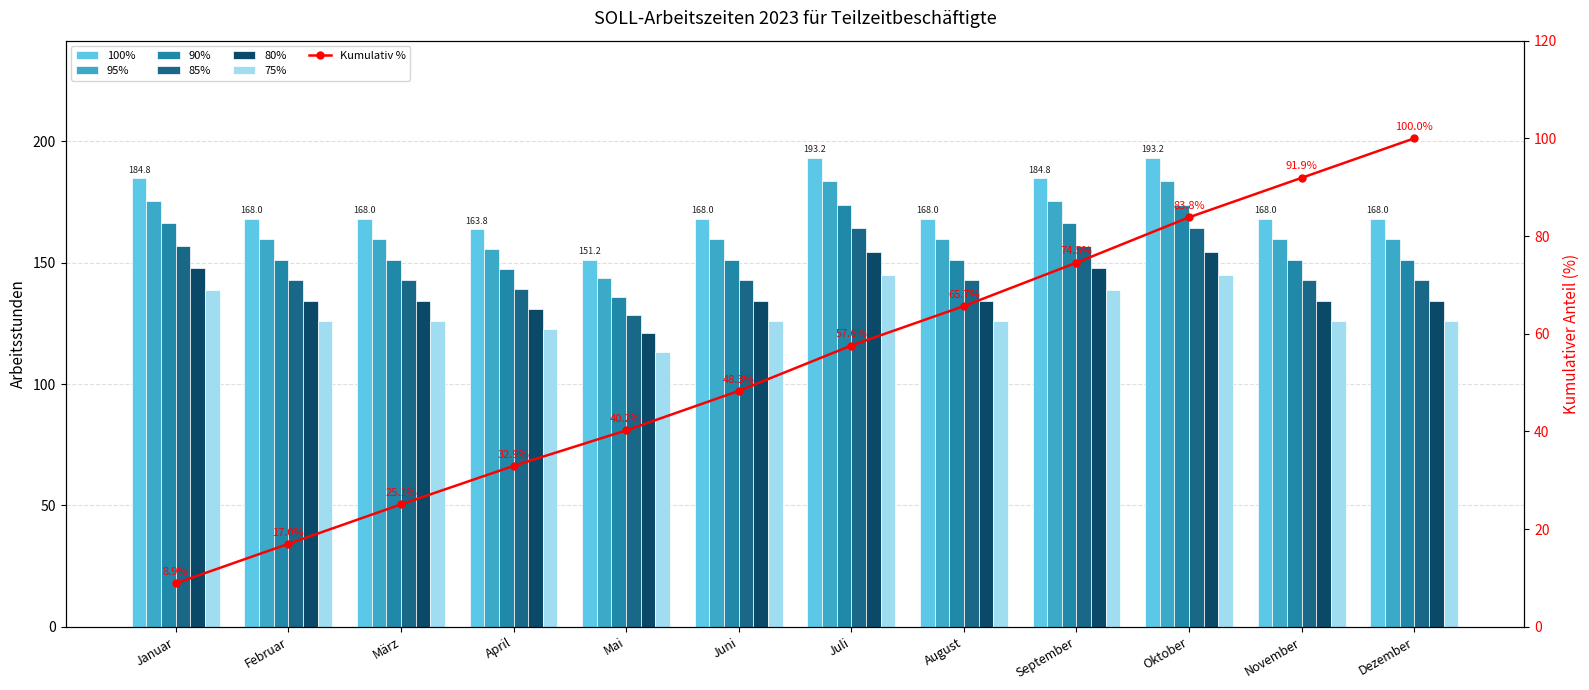

At which label does 85% reach its peak?

Juli